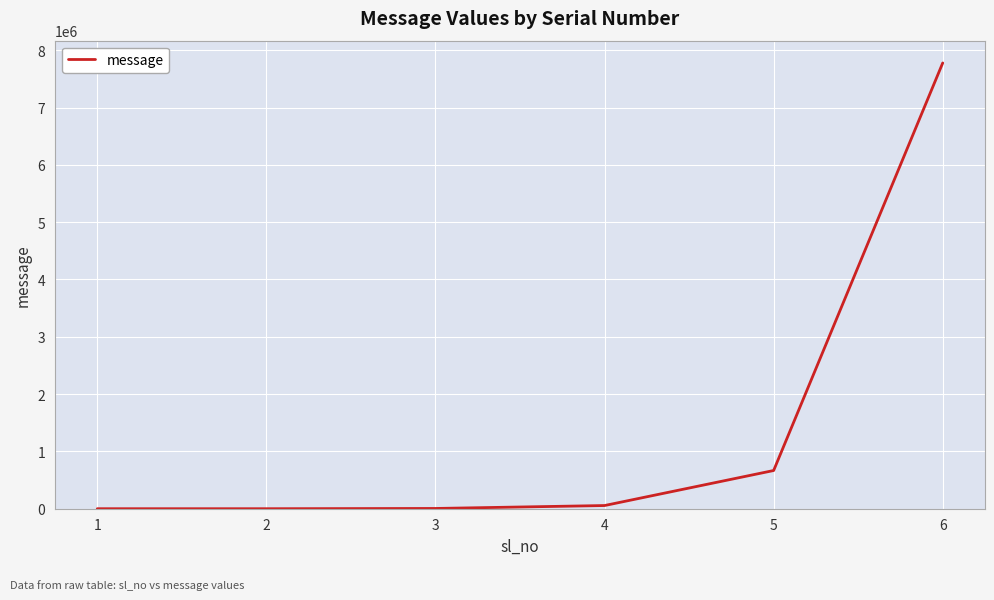

What is the change in value from 5 to 6?

+7111111